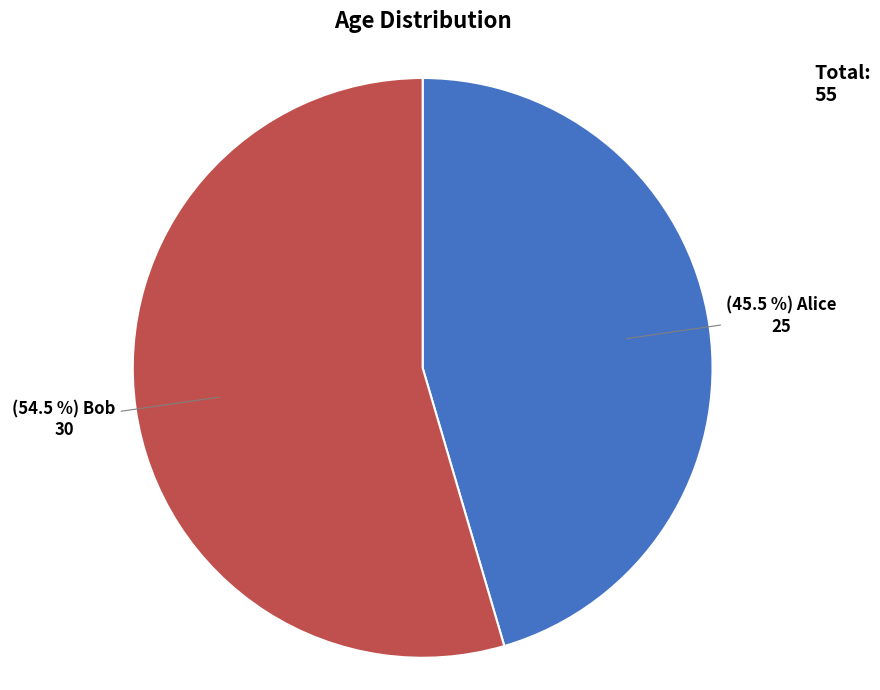

Does any single category account for the majority?

Yes